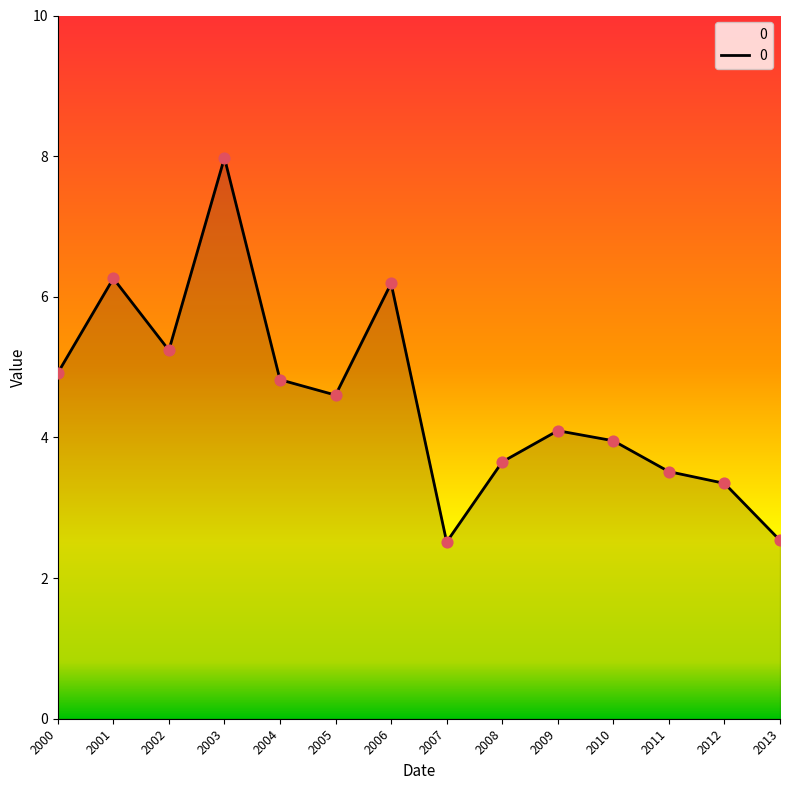

Approximately how many times larger is the value at 2008 compared to 2011?

1.0